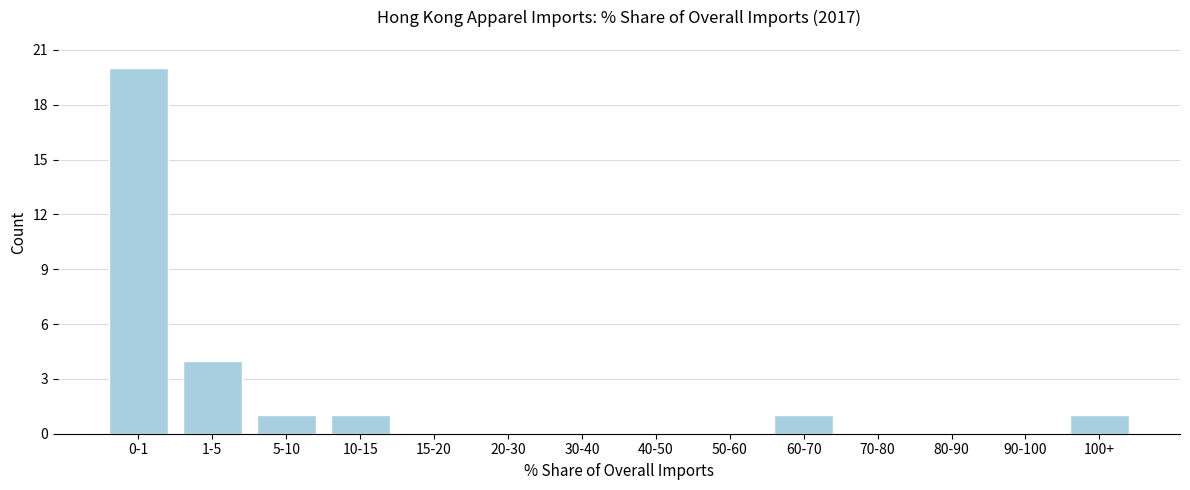

Reading left to right, transcribe all the data shown in this chart.

0-1=20	1-5=4	5-10=1	10-15=1	15-20=0	20-30=0	30-40=0	40-50=0	50-60=0	60-70=1	70-80=0	80-90=0	90-100=0	100+=1